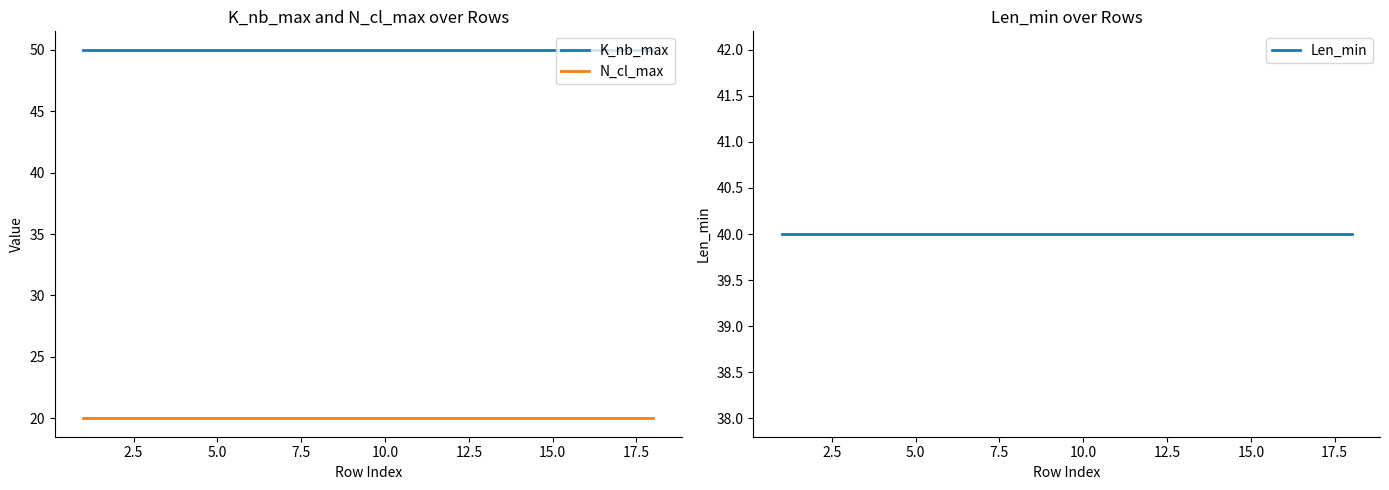

True or false: N_cl_max and K_nb_max cross at least once.

False